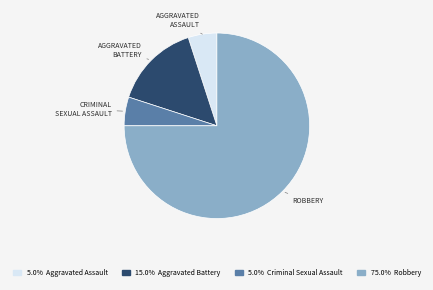

Is there a majority slice in this chart?

Yes